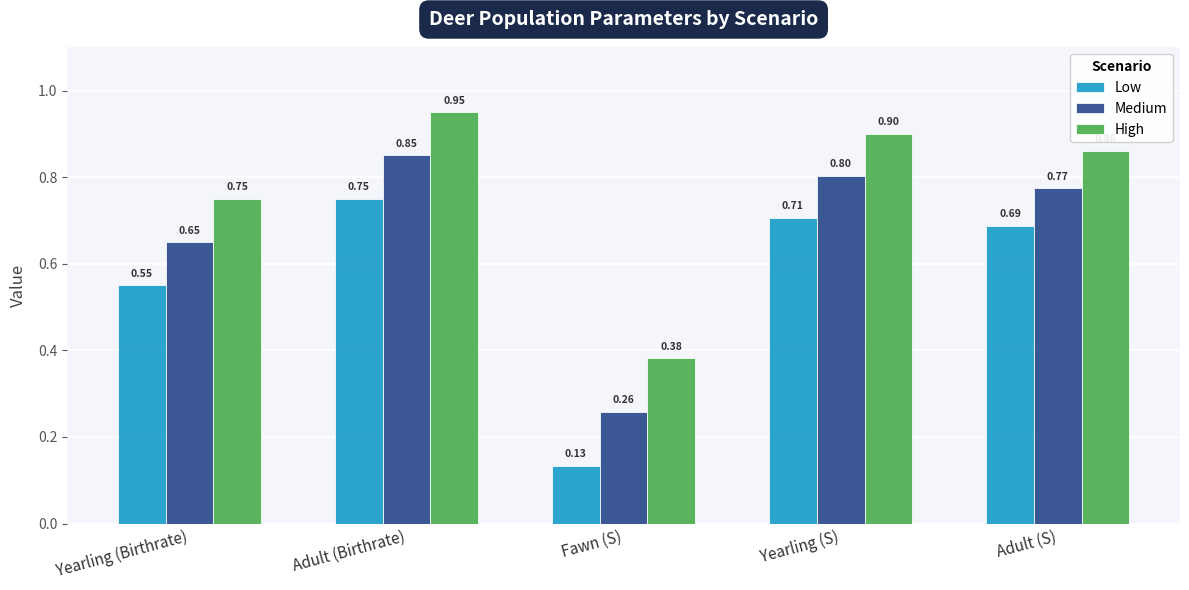

What is the label of the 1st bar from the right?

Adult (S)